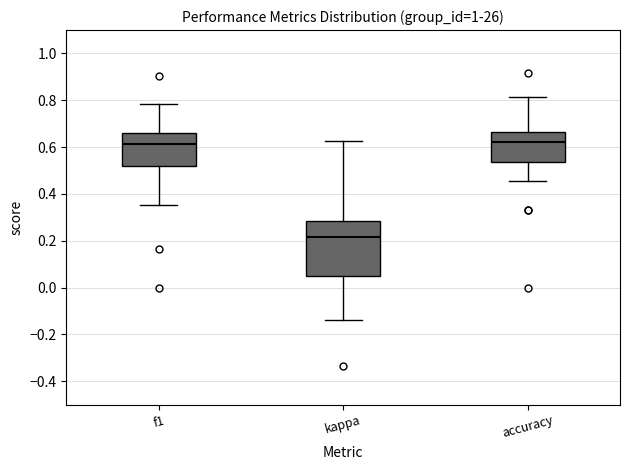

Where is the upper edge of the box for kappa on the y-axis? The values are not printed on the chart, so give them approximately, as read against the axis.

0.28